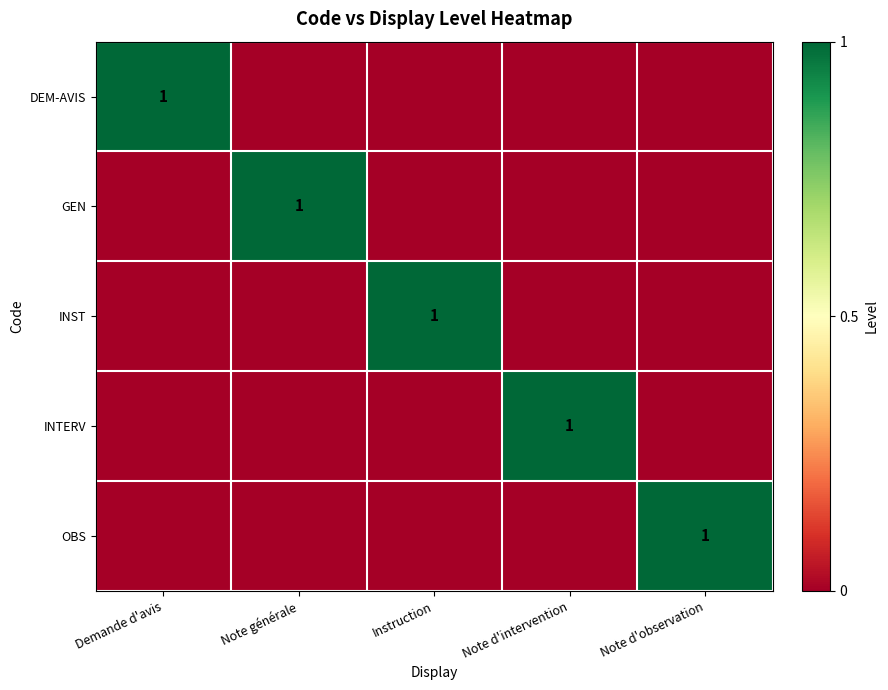

At which category is the sum across all series the highest?

Demande d'avis